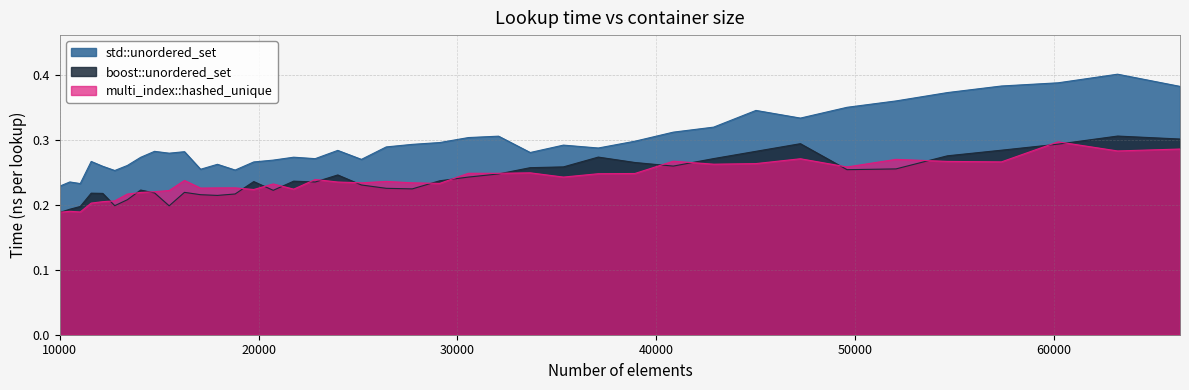

Is the value of multi_index::hashed_unique at 33664 greater than the value of std::unordered_set at 12154?

No